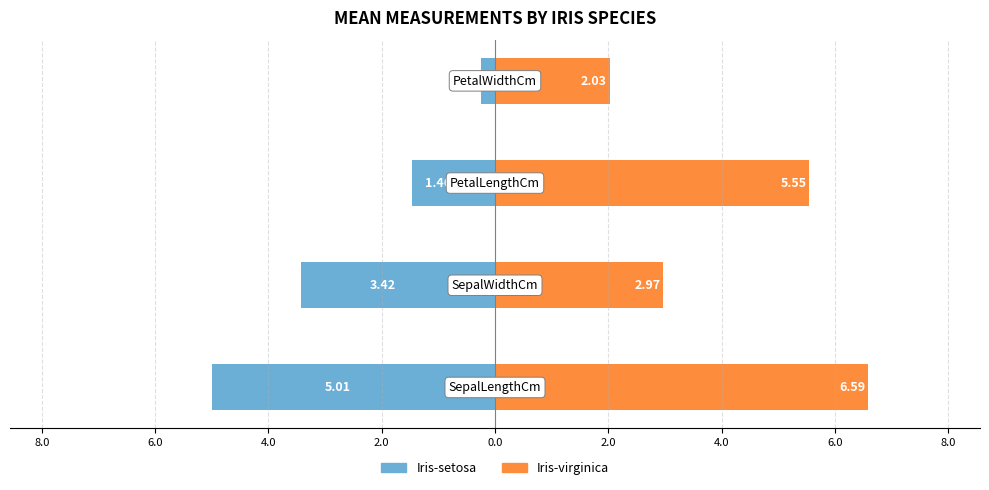

What is the difference between the second highest and second lowest values in the Iris-setosa series?

2.0